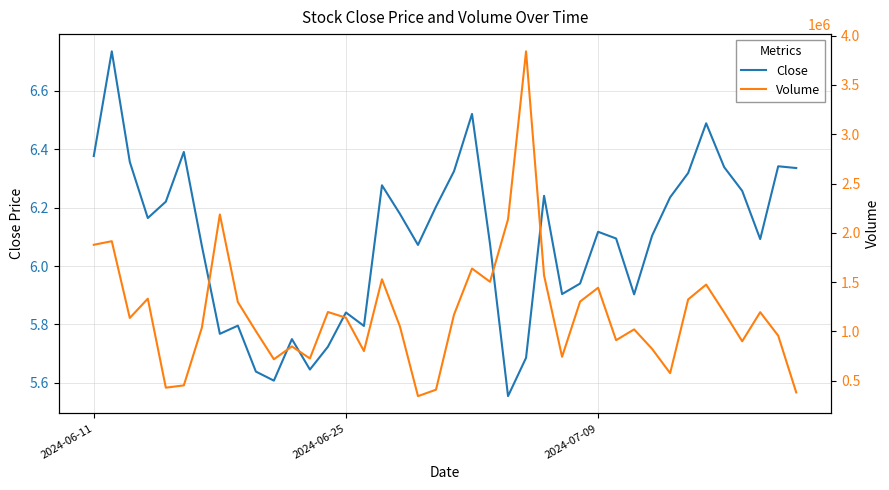

At which label does Close first exceed 6?

2024-06-11